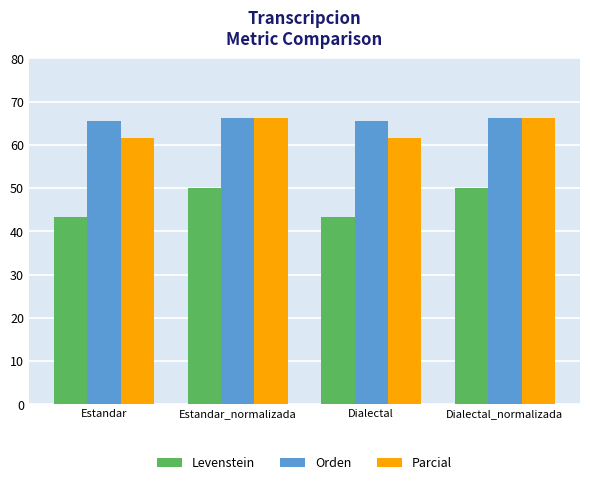

The value of Orden at Estandar is 101.5. True or false?

False